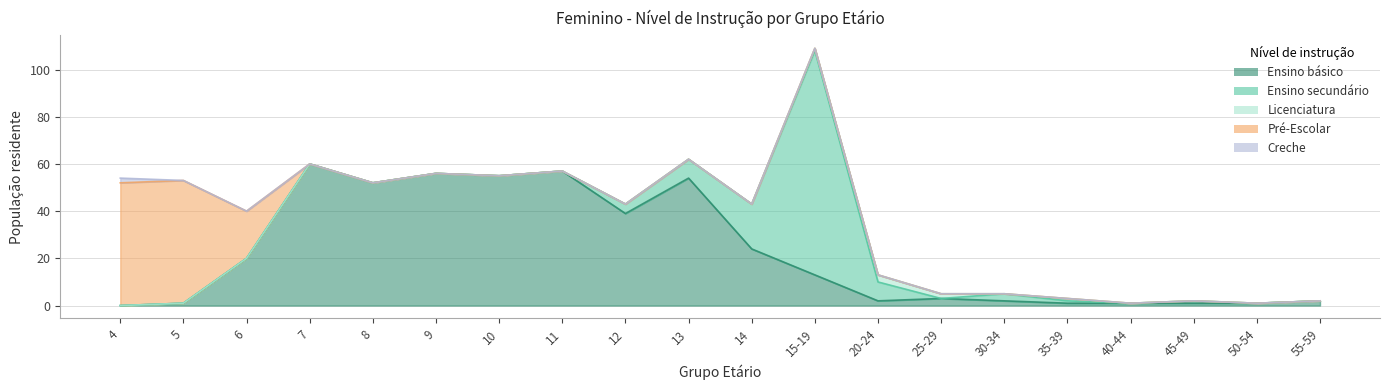

Reading right to left, list all the values displayed in this chart.

Ensino básico: 2	1	1	1	1	2	3	2	13	24	54	39	57	55	56	52	60	20	1	0
Ensino secundário: 0	0	1	0	1	3	0	8	95	19	8	4	0	0	0	0	0	0	0	0
Licenciatura: 0	0	0	0	1	0	2	3	1	0	0	0	0	0	0	0	0	0	0	0
Pré-Escolar: 0	0	0	0	0	0	0	0	0	0	0	0	0	0	0	0	0	20	52	52
Creche: 0	0	0	0	0	0	0	0	0	0	0	0	0	0	0	0	0	0	0	2